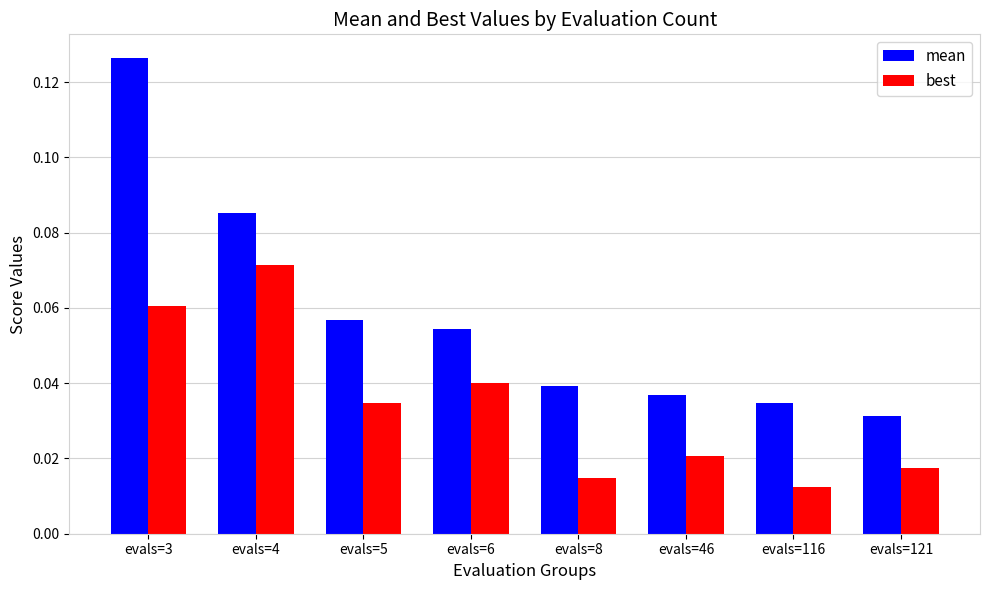

Which series changed the most between evals=5 and evals=121?

mean